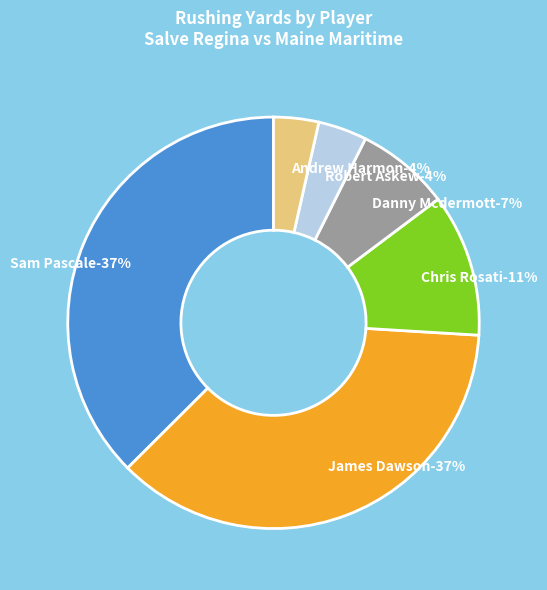

To the nearest percent, what portion does Sam Pascale represent?

37%